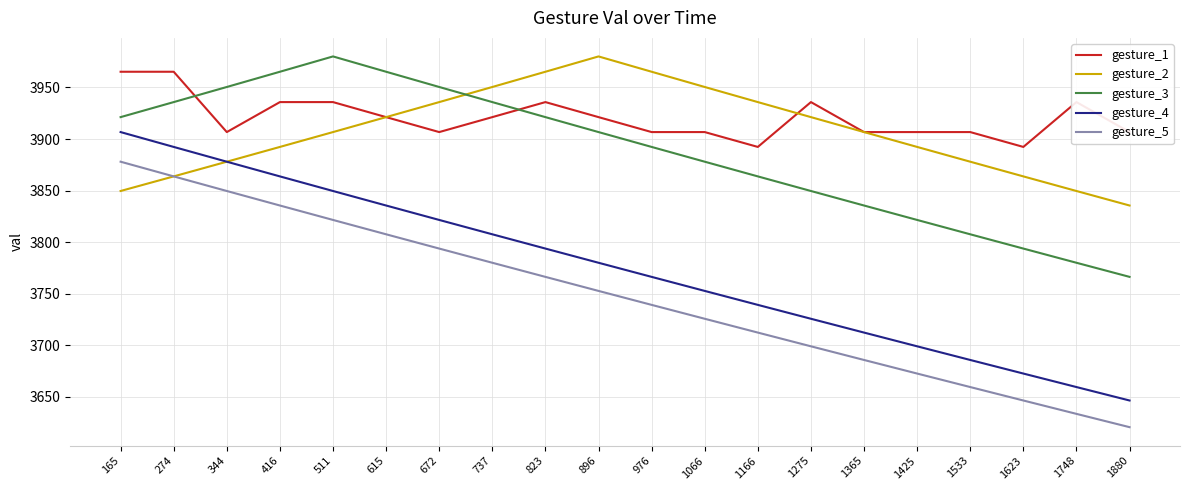

True or false: gesture_4 and gesture_3 cross at least once.

False